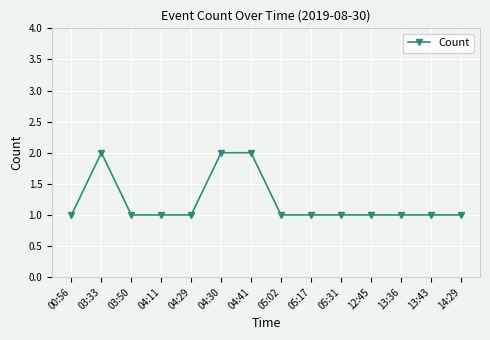

What is the sum of all values?

17